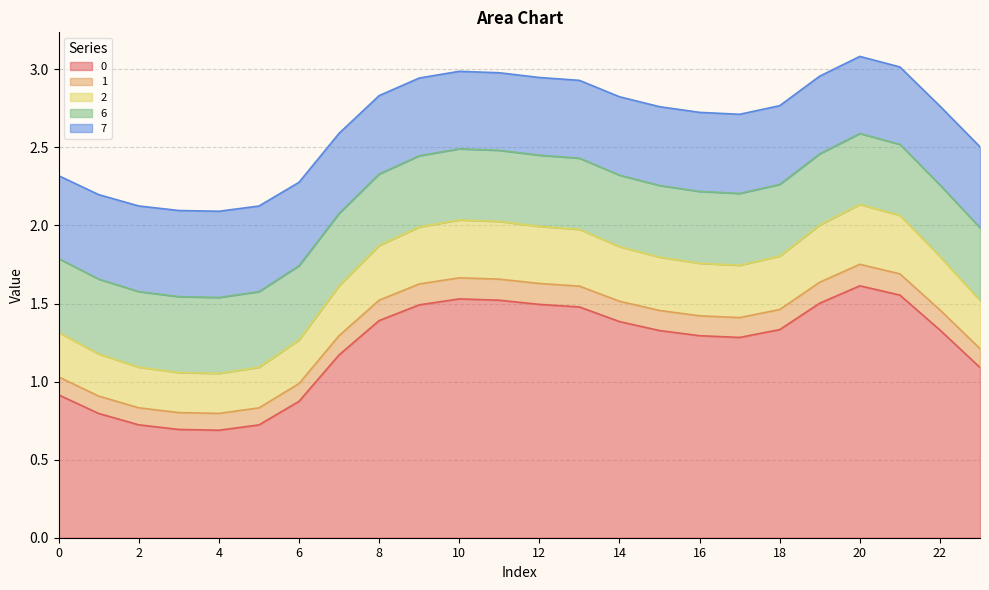

True or false: 7 and 6 intersect in this chart.

False